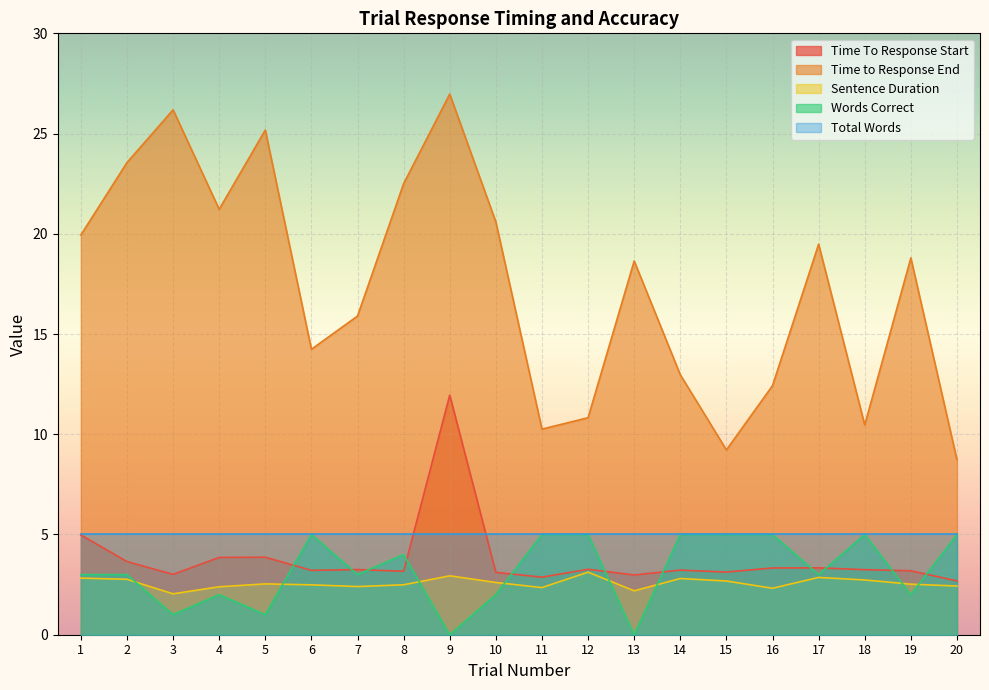

What is the minimum value for Time to Response End?

8.7